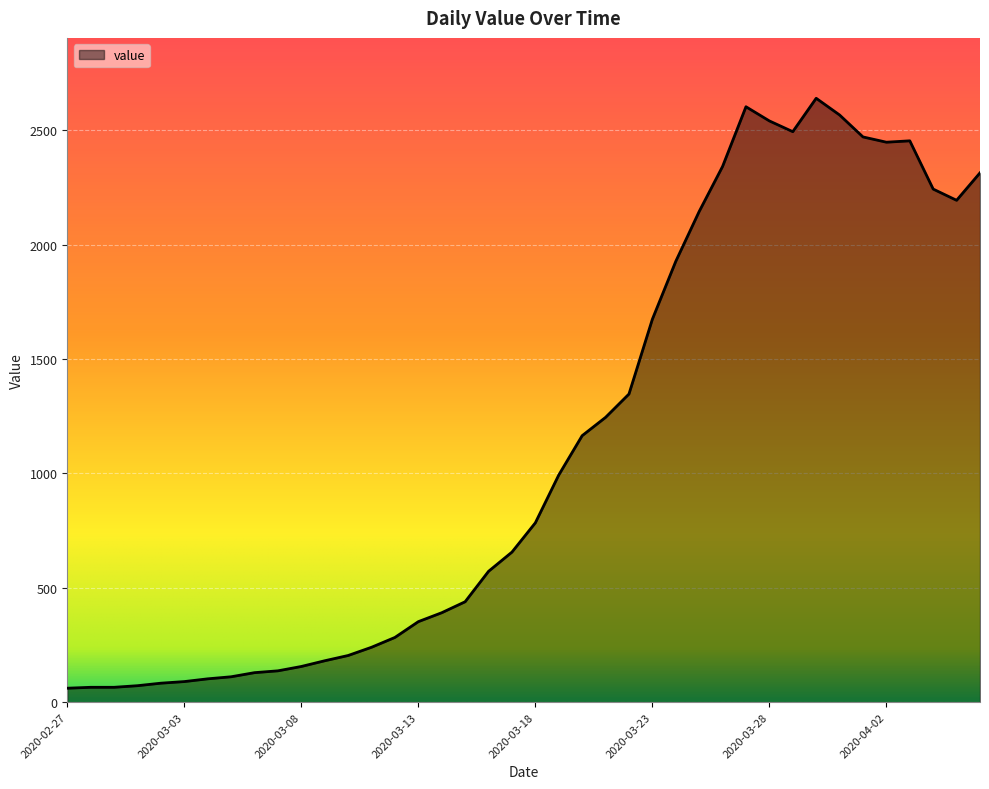

Does the chart have visible grid lines?

Yes